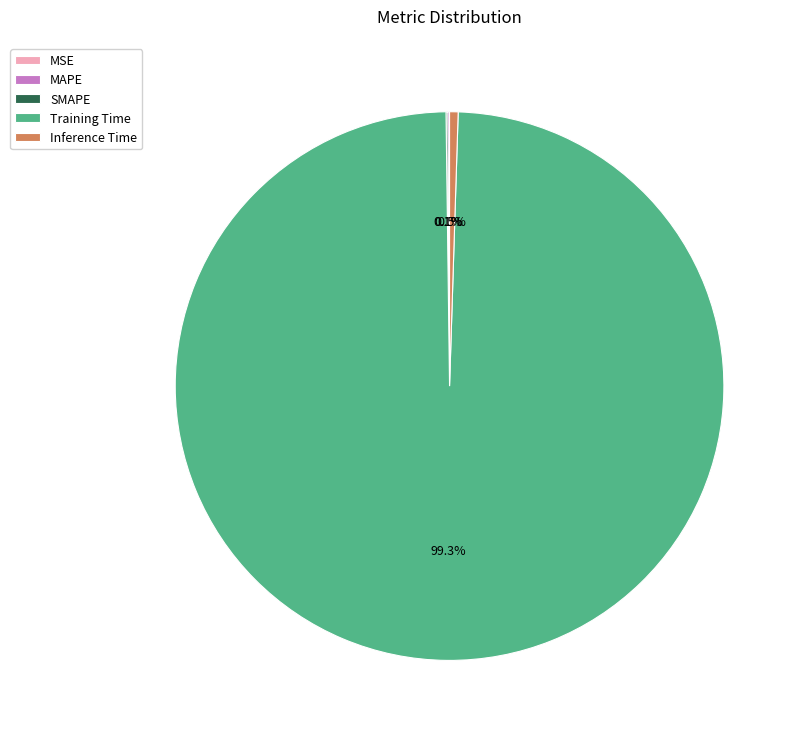

Which category has the biggest portion of the pie?

Training Time